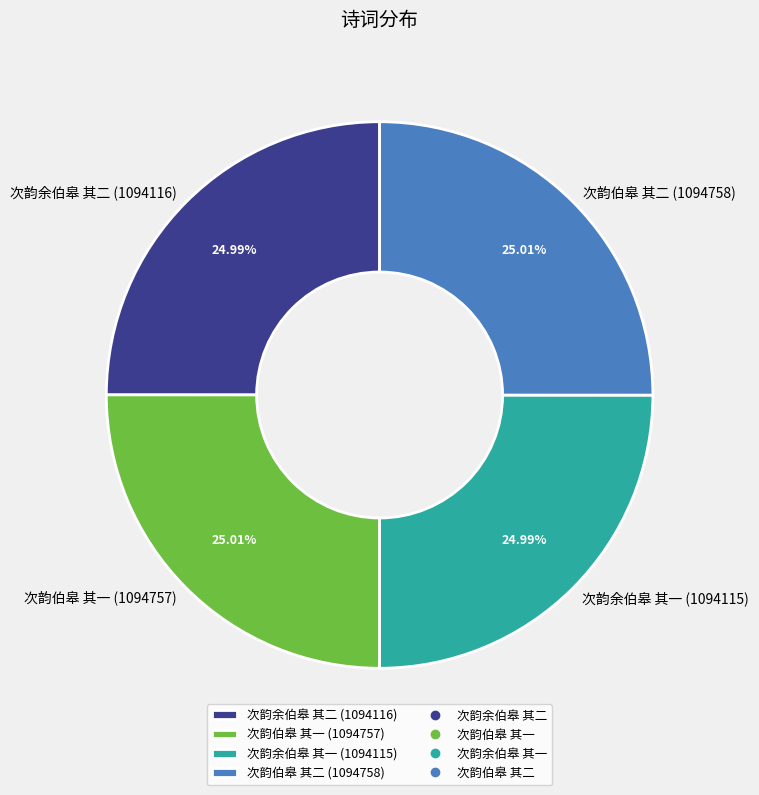

Approximately how many times larger is the value at 次韵余伯皋 其二 (1094116) compared to 次韵伯皋 其二 (1094758)?

1.0